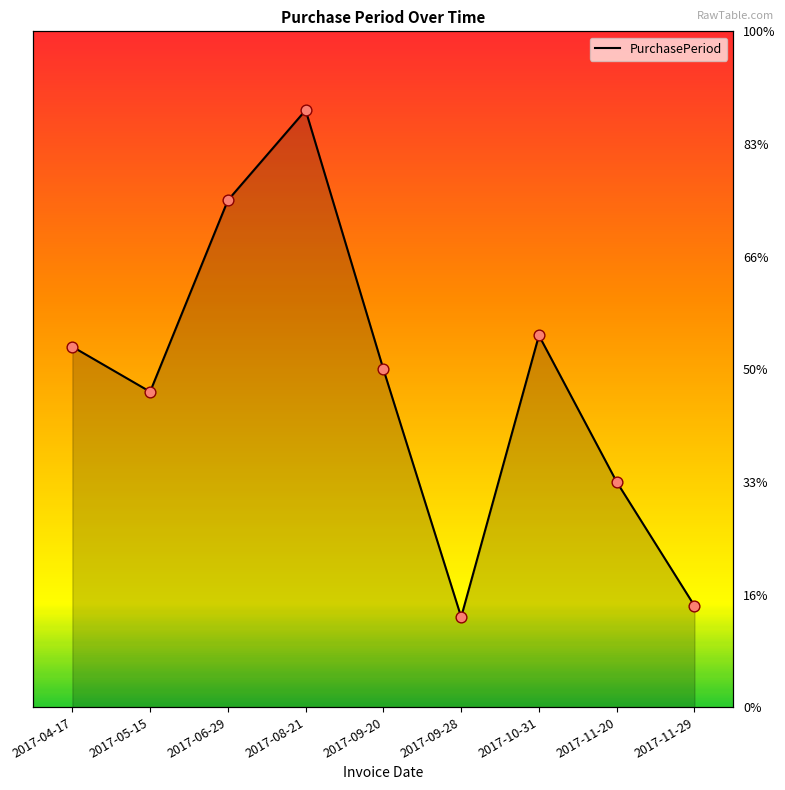

What is the change in value from 2017-09-20 to 2017-11-29?

-21